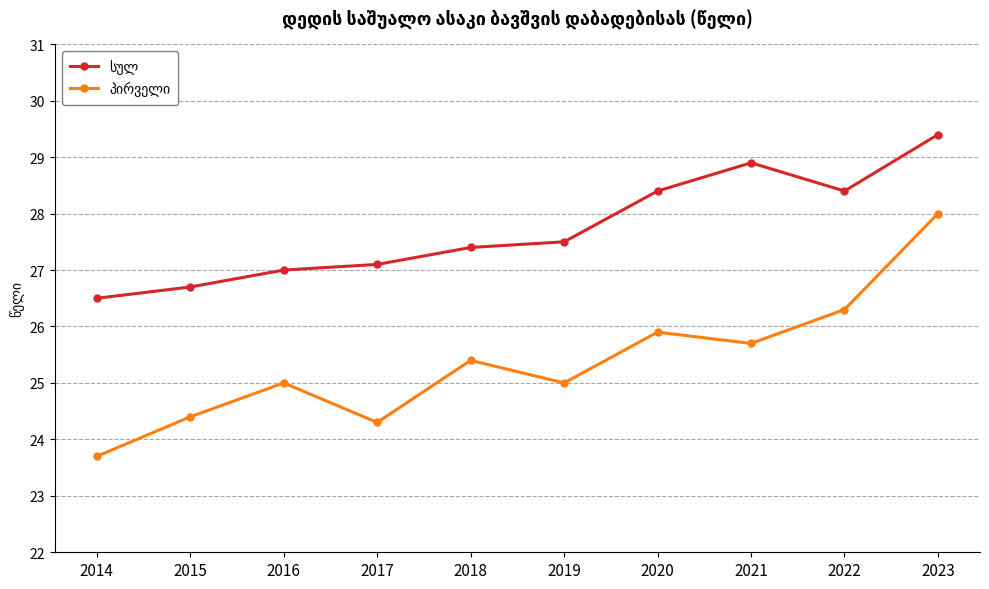

What is the total value across all series at 2014?

50.2